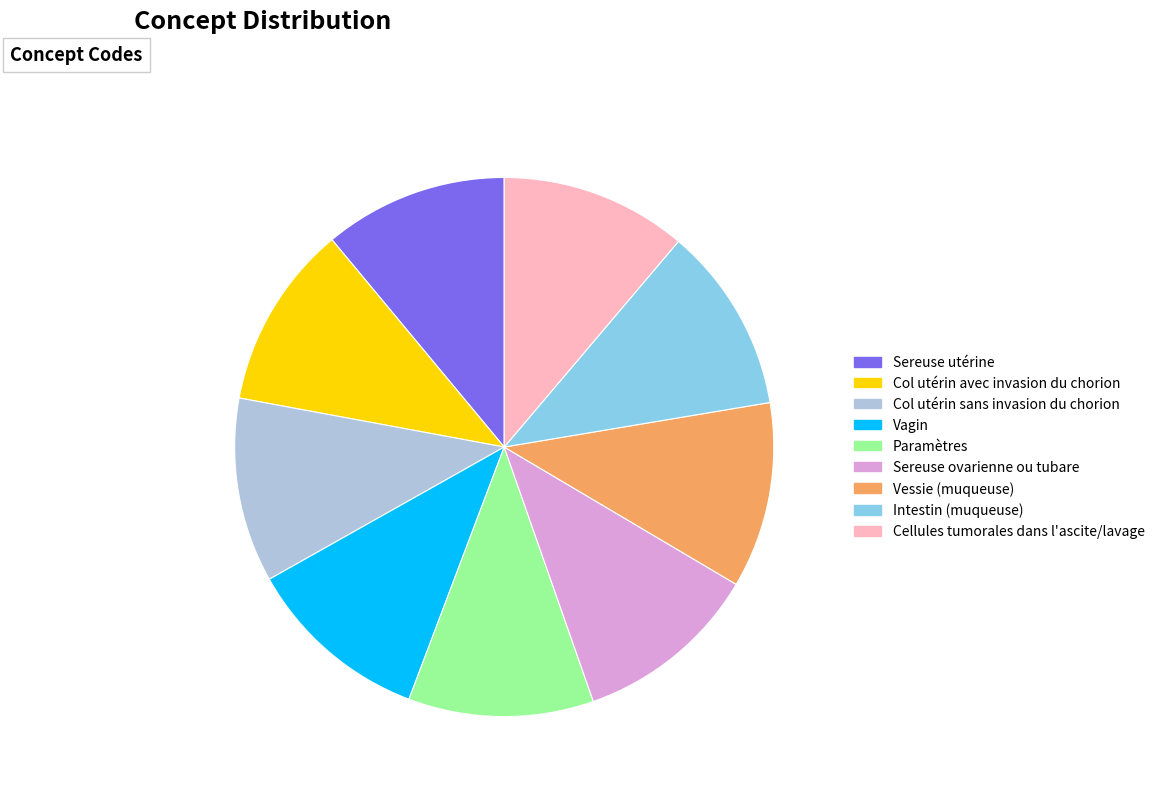

To the nearest percent, what is the combined percentage of Sereuse utérine and Paramètres?

22%